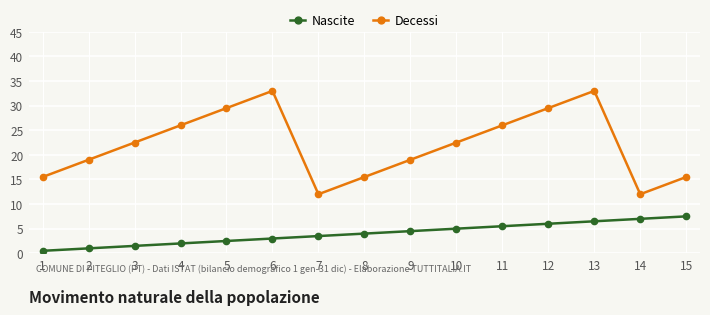

Reading left to right, extract all data points from this chart.

Nascite: 0.5	1.0	1.5	2.0	2.5	3.0	3.5	4.0	4.5	5.0	5.5	6.0	6.5	7.0	7.5
Decessi: 15.5	19.0	22.5	26.0	29.5	33.0	12.0	15.5	19.0	22.5	26.0	29.5	33.0	12.0	15.5